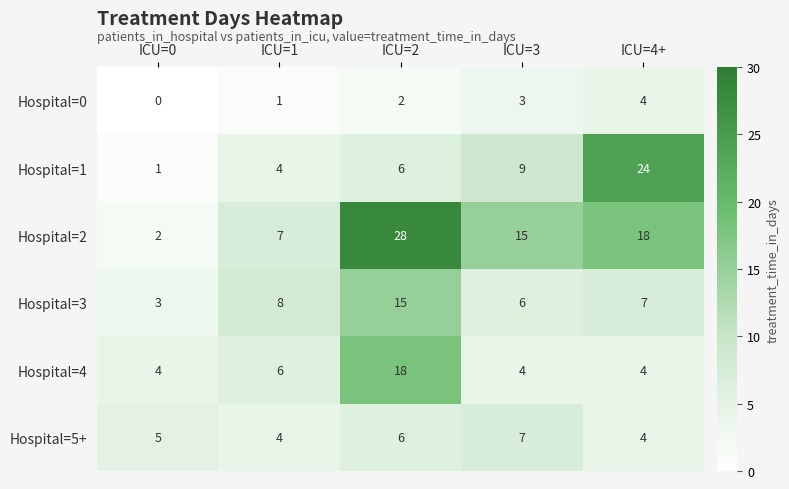

Which label corresponds to the largest value in the chart?

ICU=2